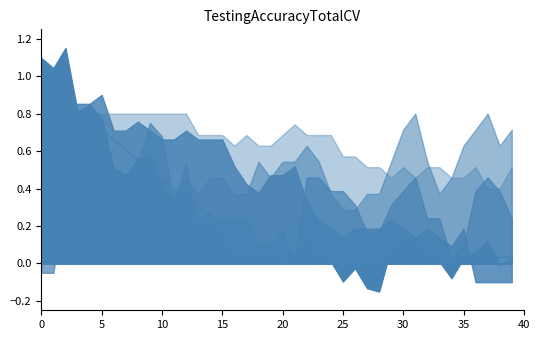

Where is the first local minimum?

27